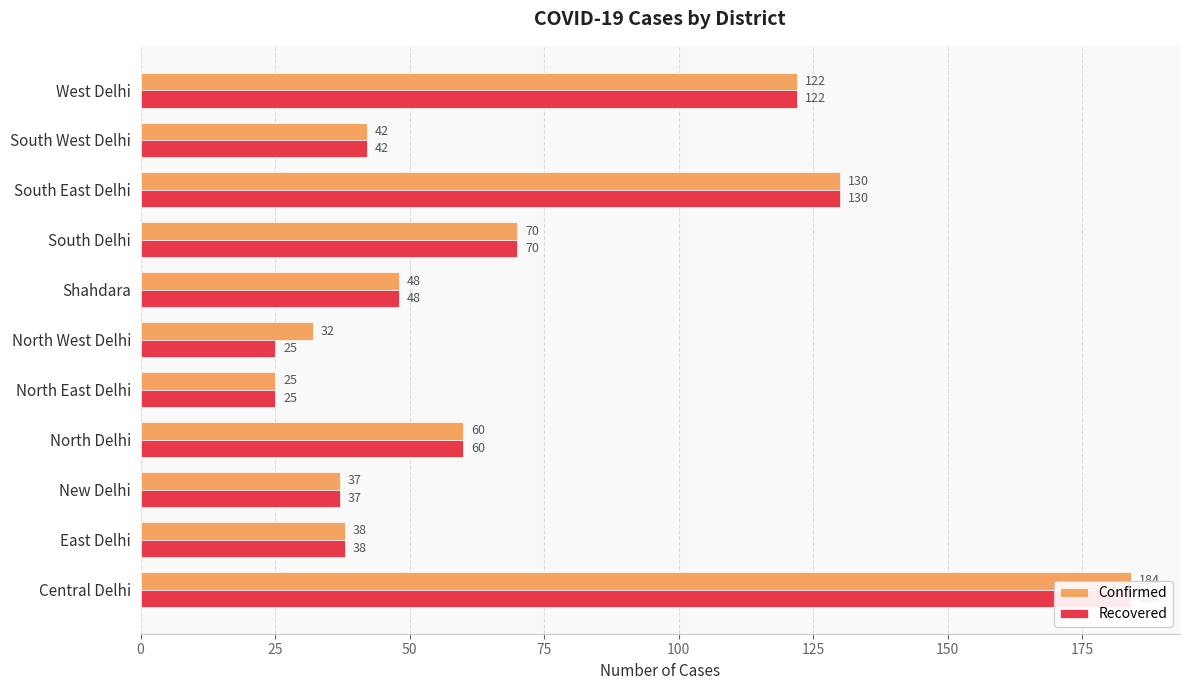

Reading left to right, what are all the values shown in this chart?

Confirmed: 184	38	37	60	25	32	48	70	130	42	122
Recovered: 184	38	37	60	25	25	48	70	130	42	122